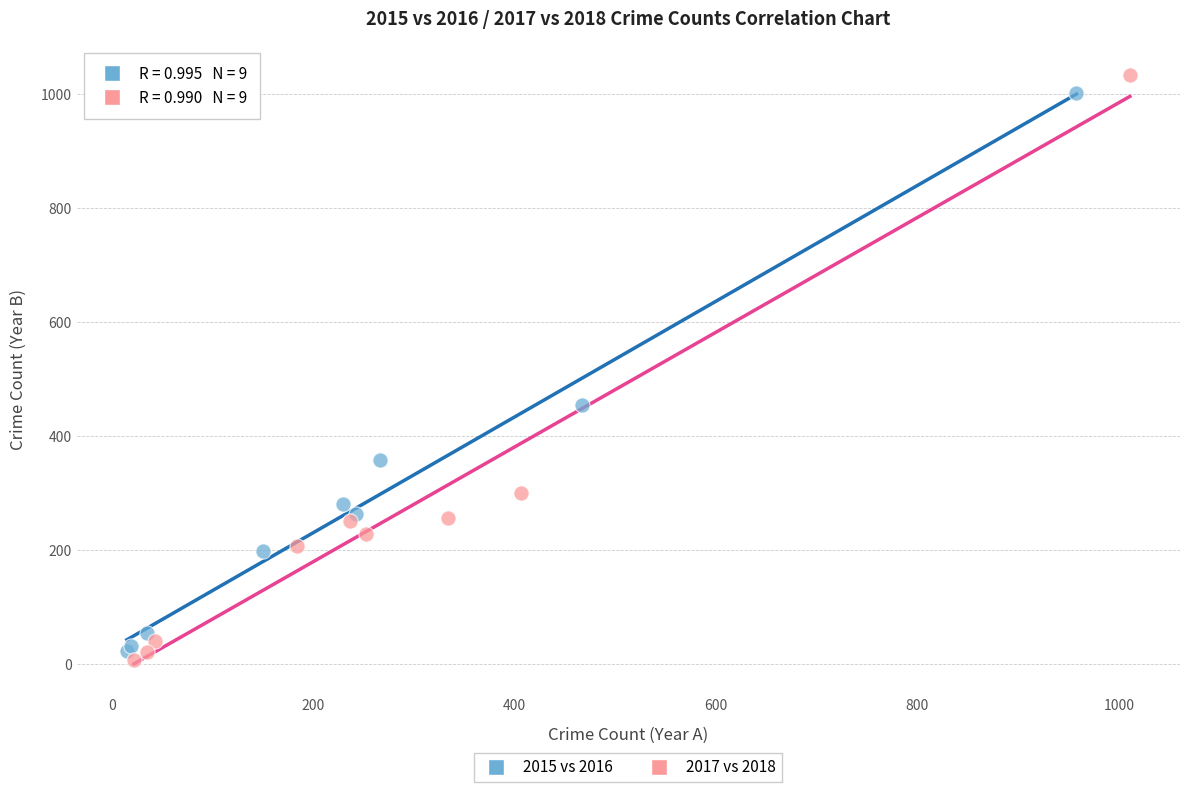

Which series has the largest Y range (max minus min)?

2017 vs 2018